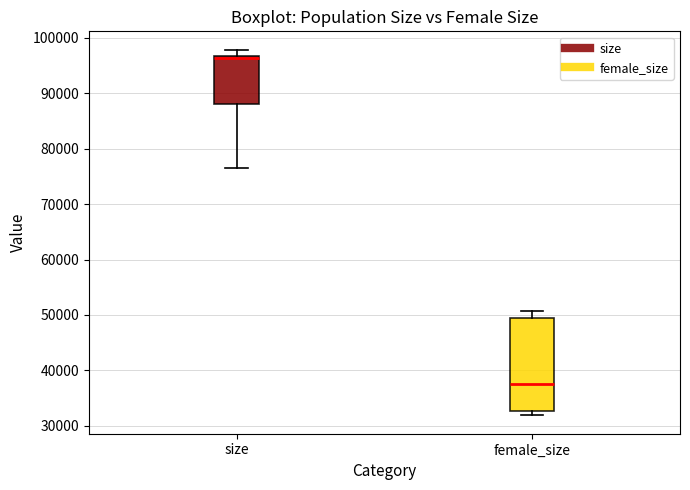

Which box is the tallest, from its lower edge to its upper edge?

female_size